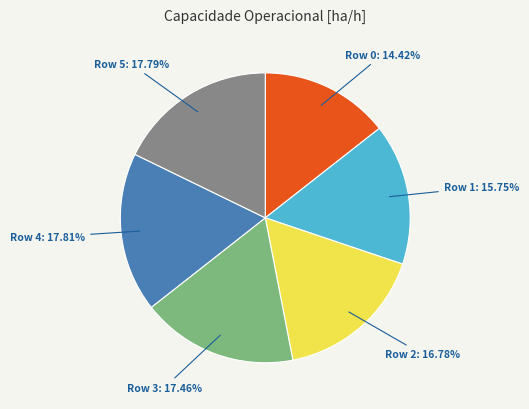

Count the number of slices in the pie.

6